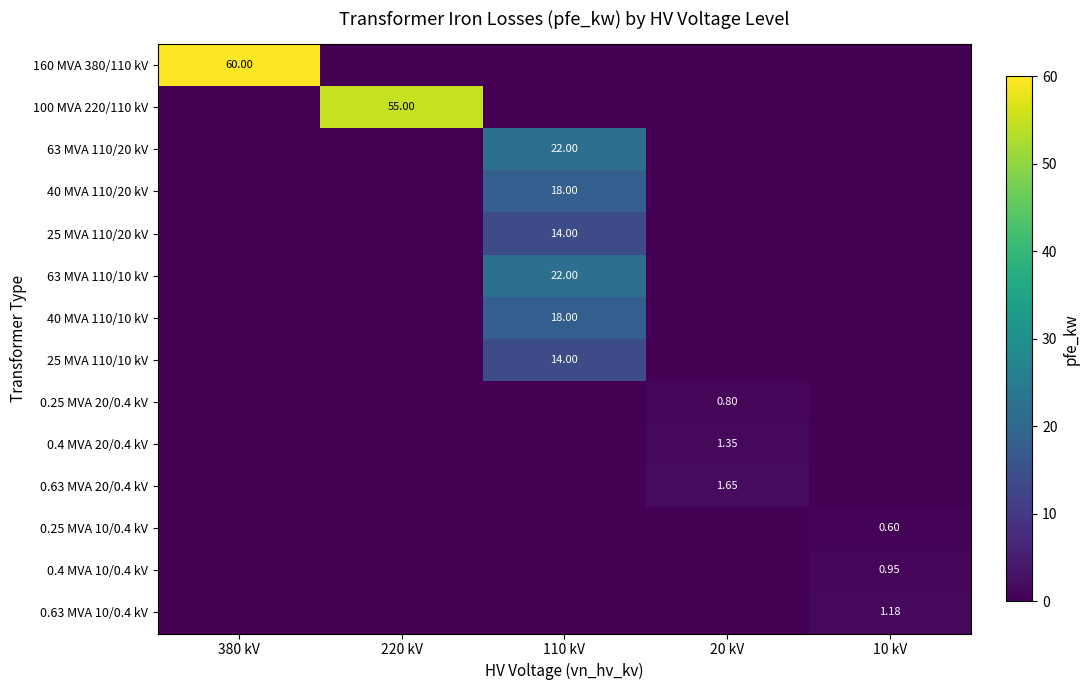

Which series has the widest spread of values?

160 MVA 380/110 kV